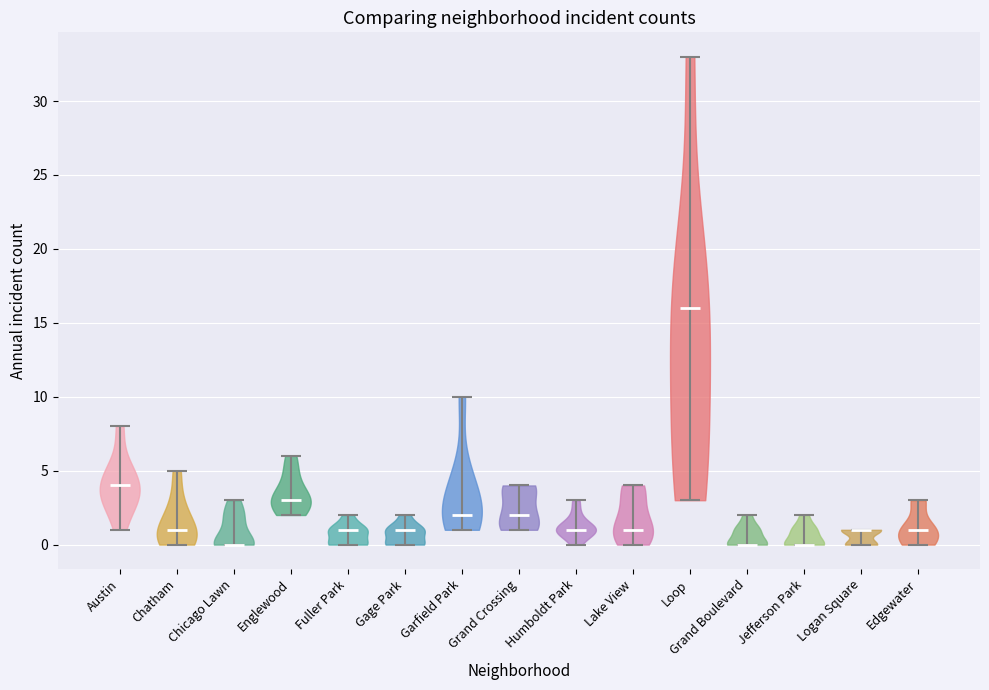

Where does the median line of the violin for Jefferson Park sit on the y-axis? The values are not printed on the chart, so give them approximately, as read against the axis.

0